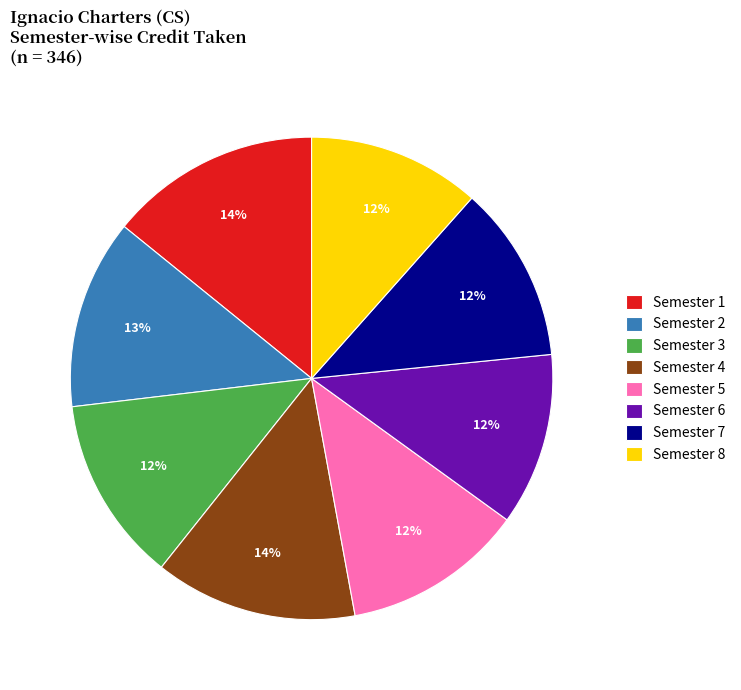

Is there a majority slice in this chart?

No